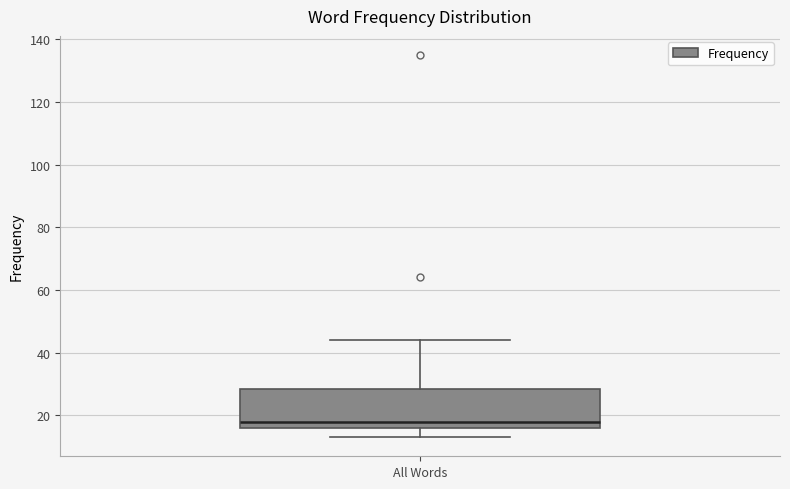

Transcribe this box plot: give where the median line is, the range the box spans, and where the two whiskers end, as read against the y-axis. The values are not printed on the chart, so give them approximately, as read against the axis.

median 18, box 16 to 28, whiskers 14 to 44